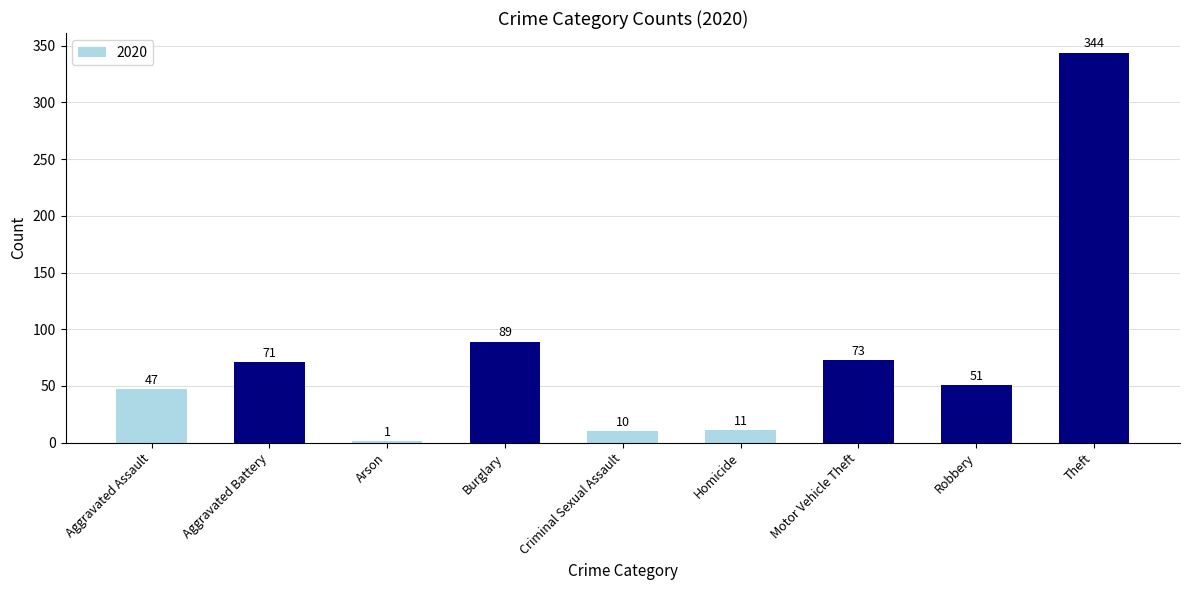

At which label does the data first exceed 51?

Aggravated Battery